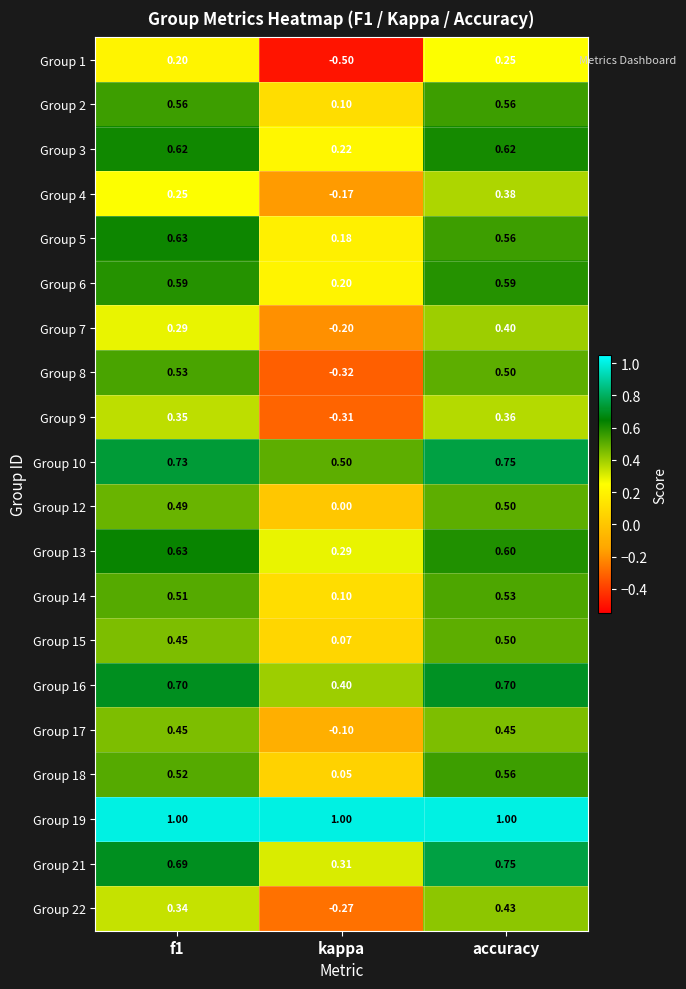

How many distinct data groups are displayed?

20